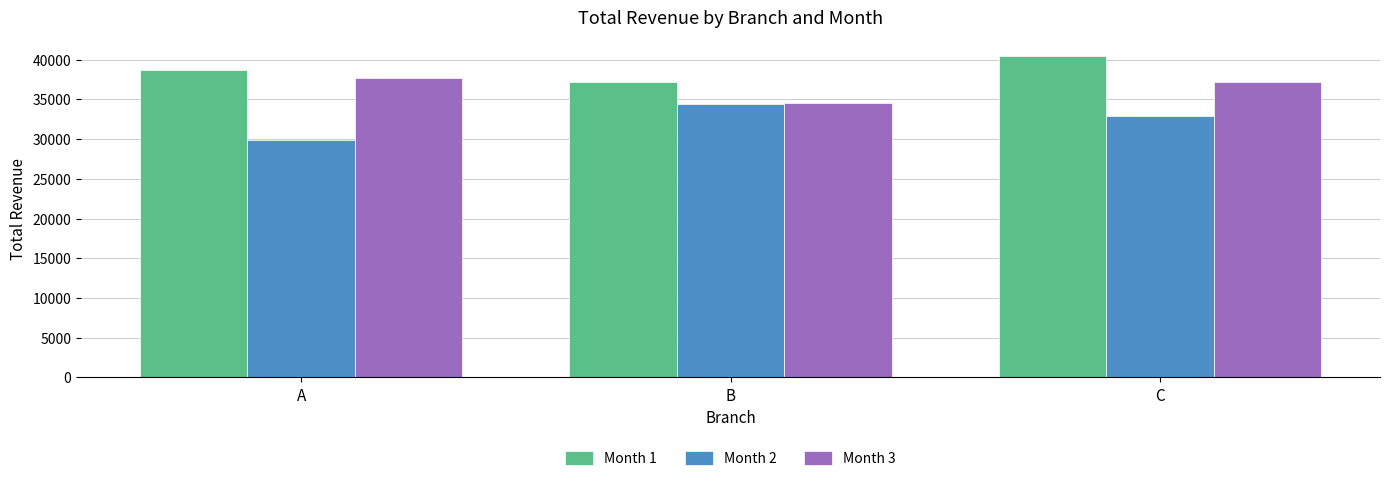

Are the bars horizontal?

No